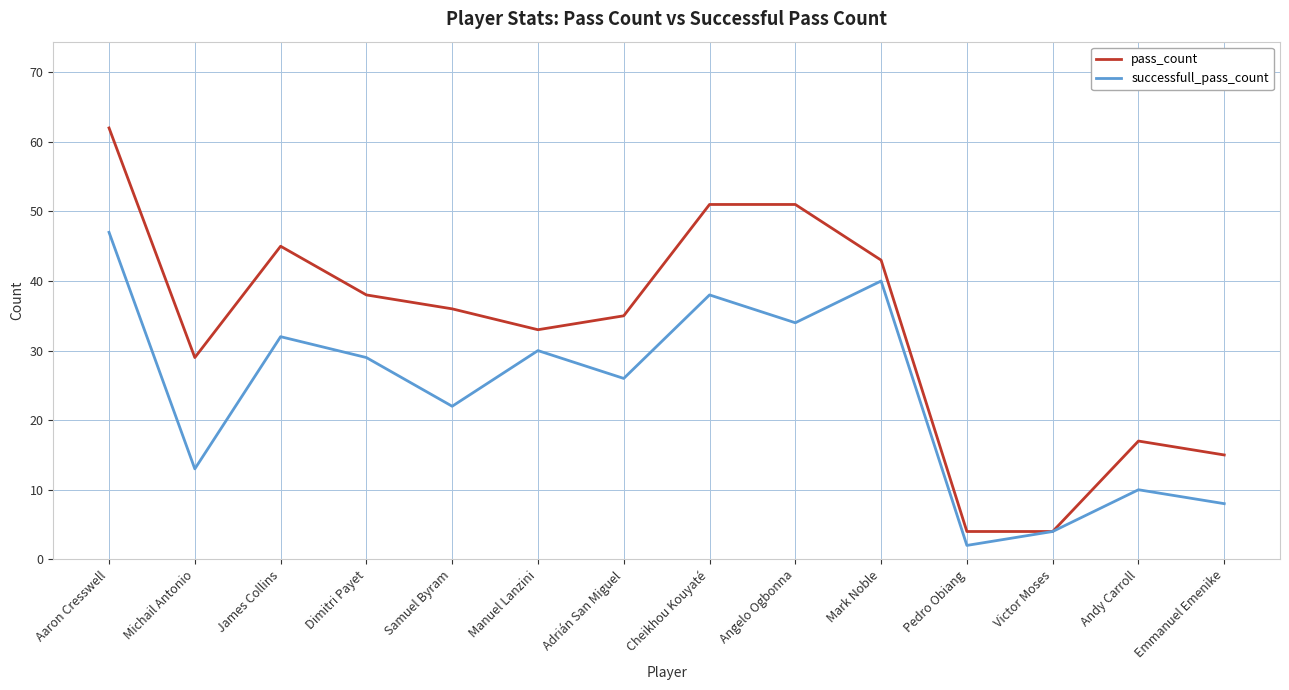

Rank the series by their average value, from lowest to highest.

successfull_pass_count, pass_count